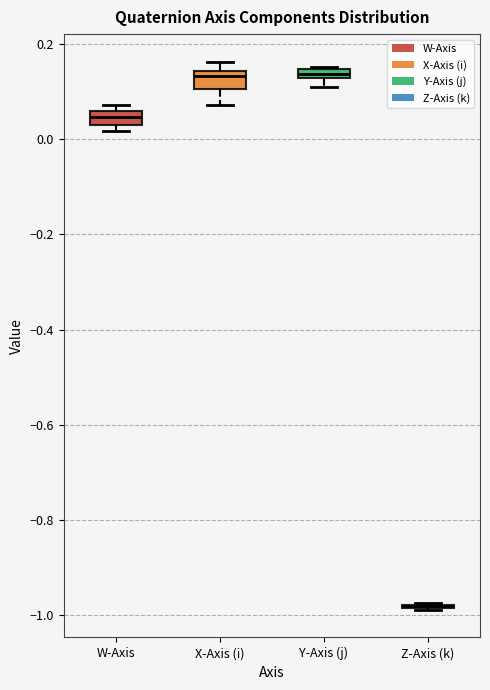

Where is the upper edge of the box for W-Axis on the y-axis? The values are not printed on the chart, so give them approximately, as read against the axis.

0.06